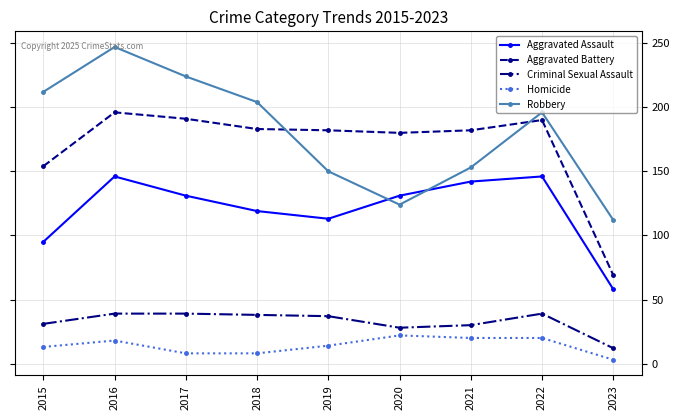

The value of Aggravated Assault at 2018 is 119. True or false?

True